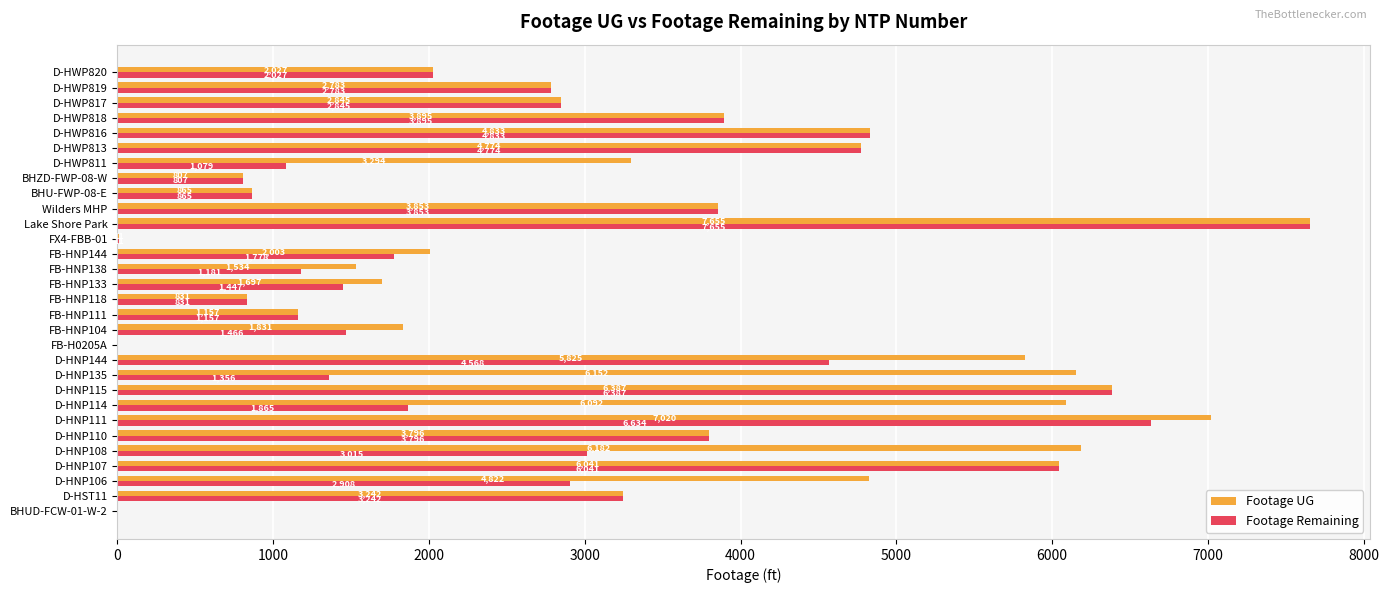

Which series changed the most between D-HNP115 and FB-HNP133?

Footage Remaining